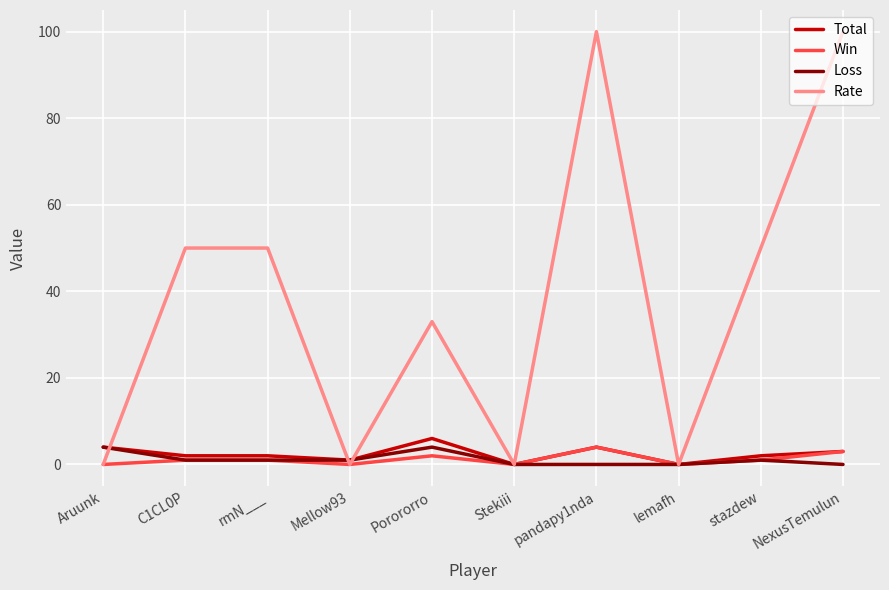

Is this an area chart (filled region under the line)?

No